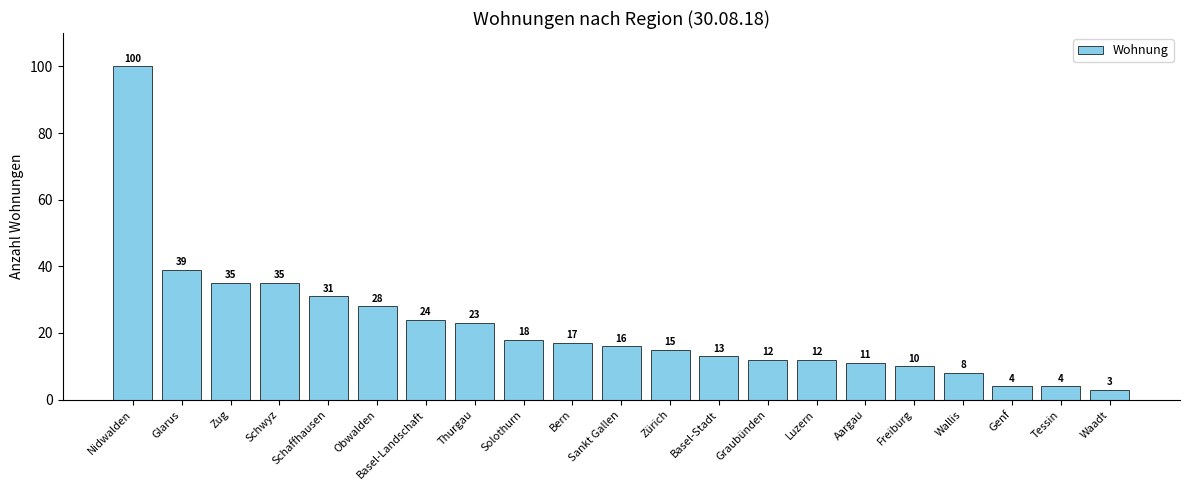

The chart shows a value of 11 at Aargau. True or false?

True